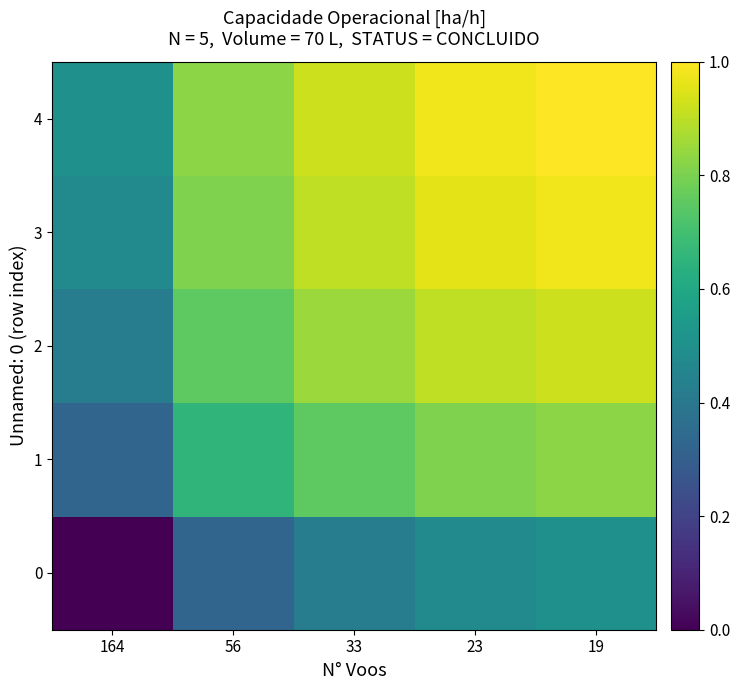

What is the spread (max minus min) of values at 23?

0.5